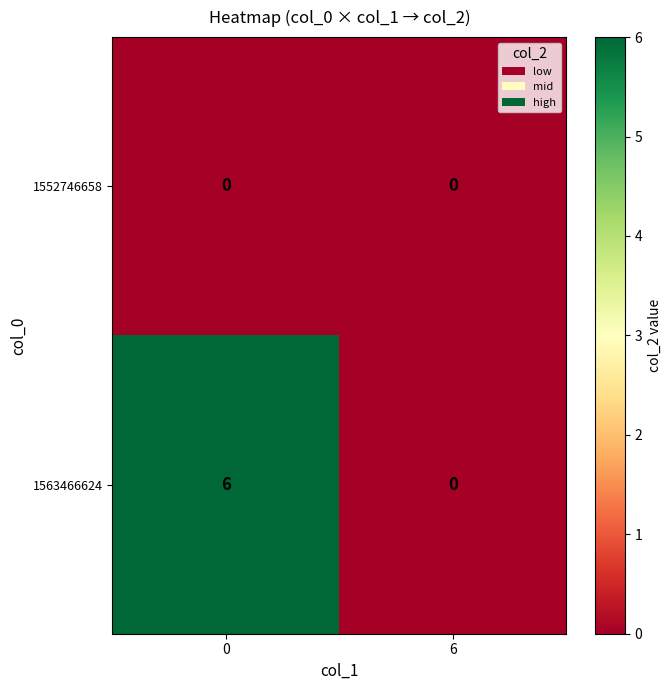

Rank the series at 0 from highest to lowest value.

1563466624, 1552746658